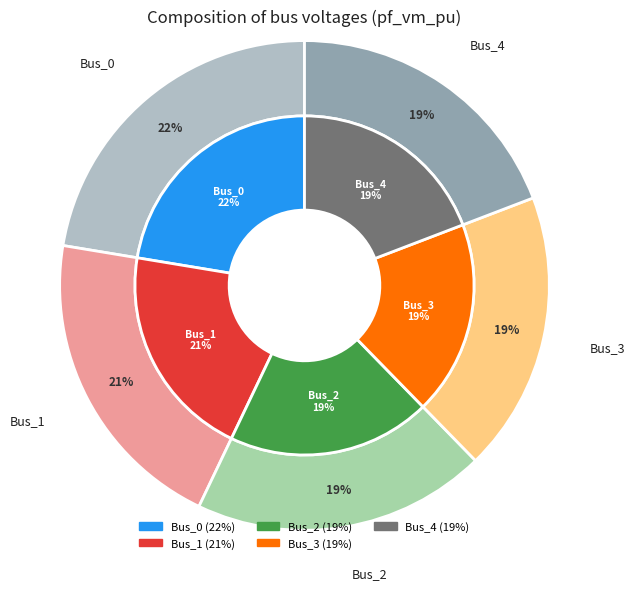

What is the change in value from Bus_0 to Bus_3?

-0.2